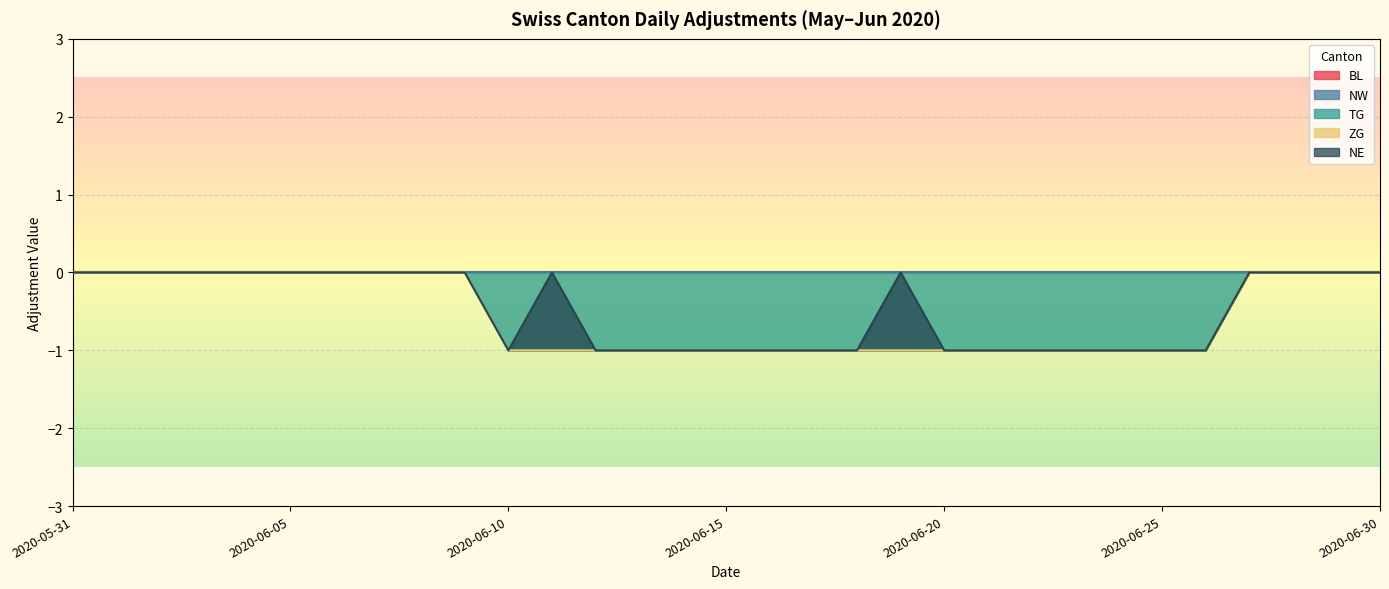

What are all the series names shown in the legend?

BL, NW, TG, ZG, NE